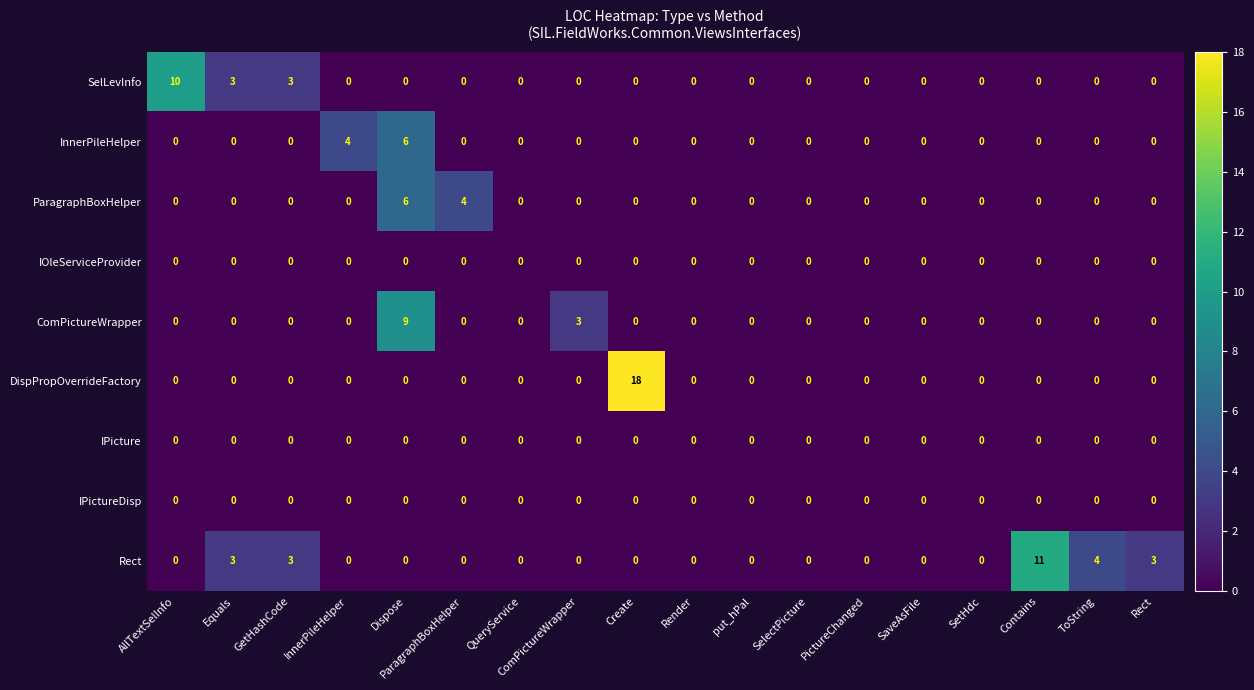

Which label corresponds to the largest value in the chart?

Create